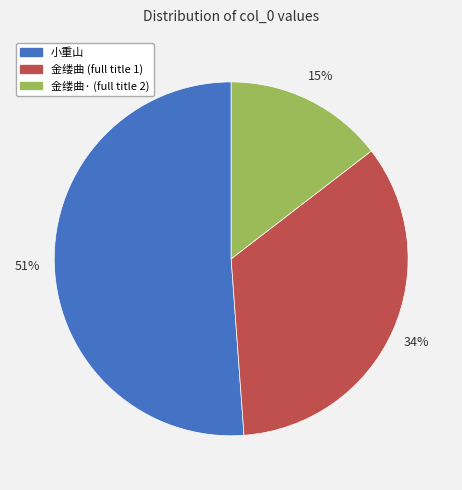

To the nearest percent, what portion does 小重山 represent?

51%